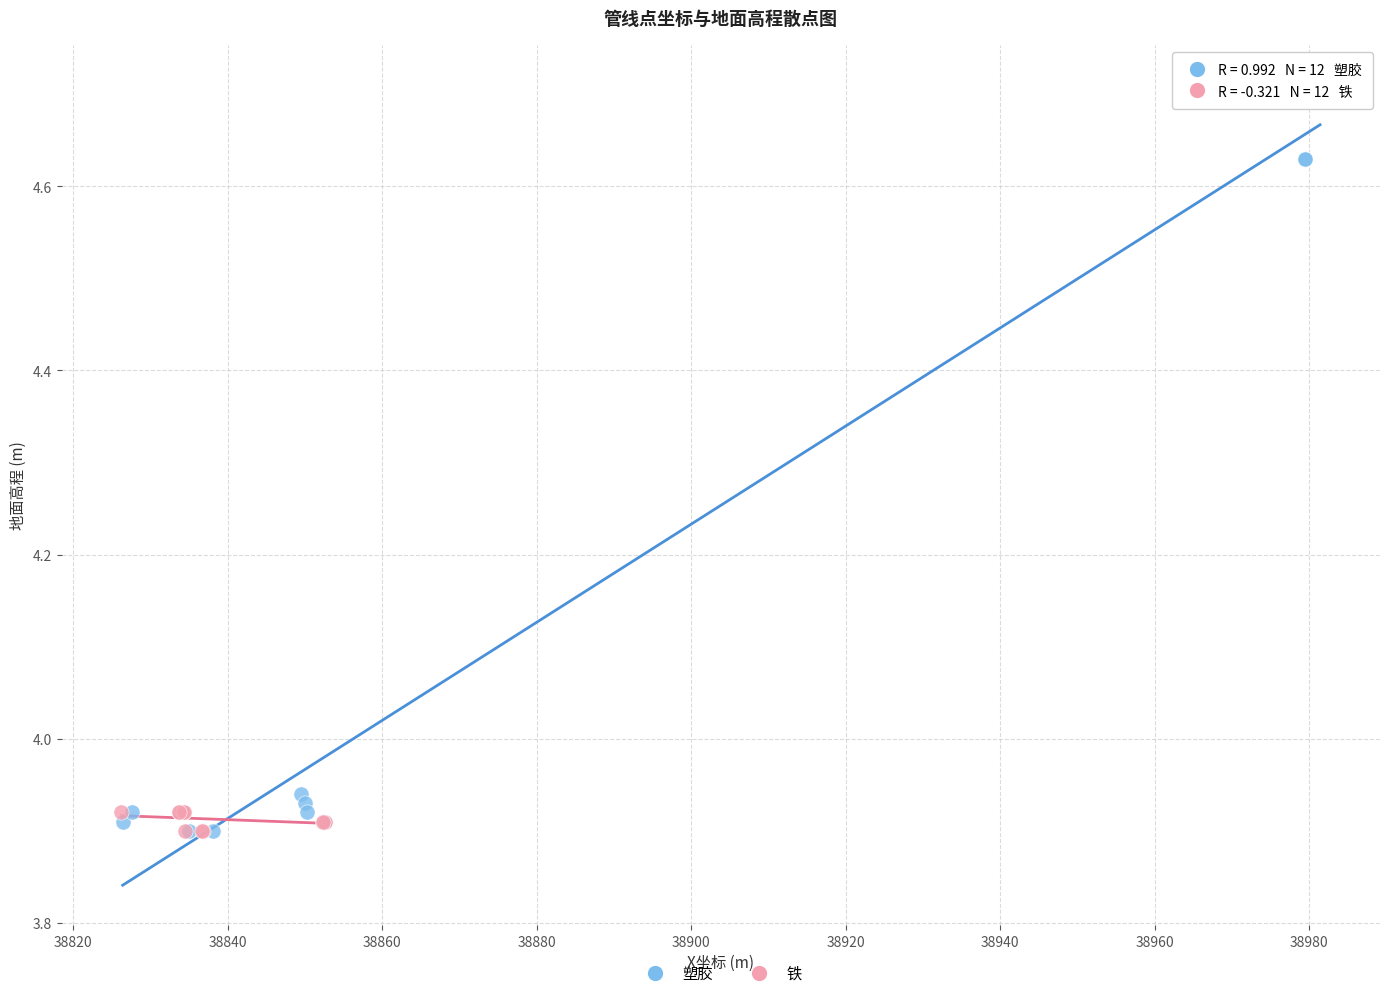

Which series has the largest Y range (max minus min)?

塑胶